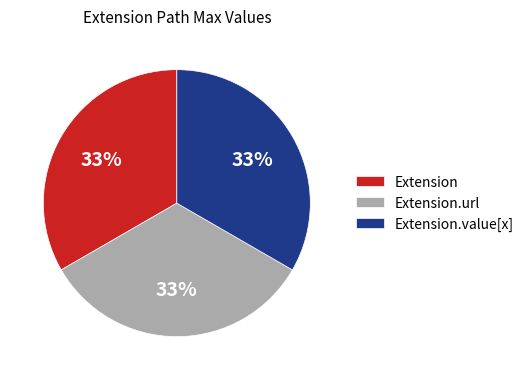

Approximately how many times larger is the value at Extension compared to Extension.value[x]?

1.0